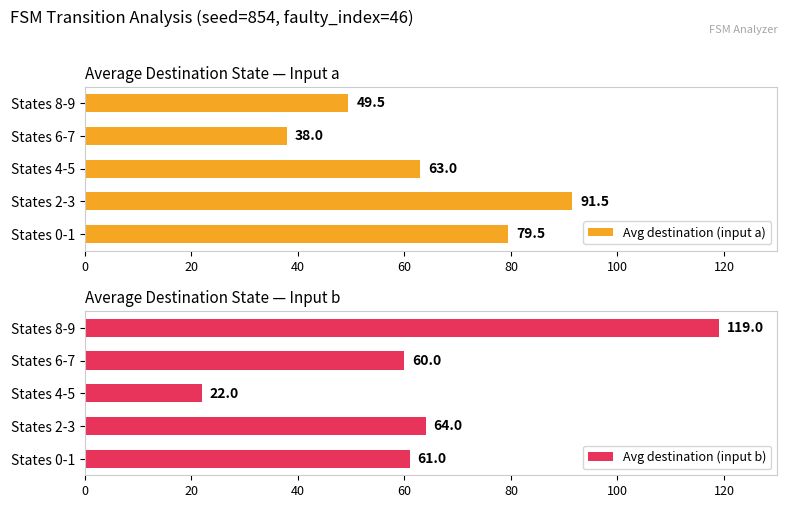

The Avg destination (input a) series shows 122.0 at States 0-1. True or false?

False